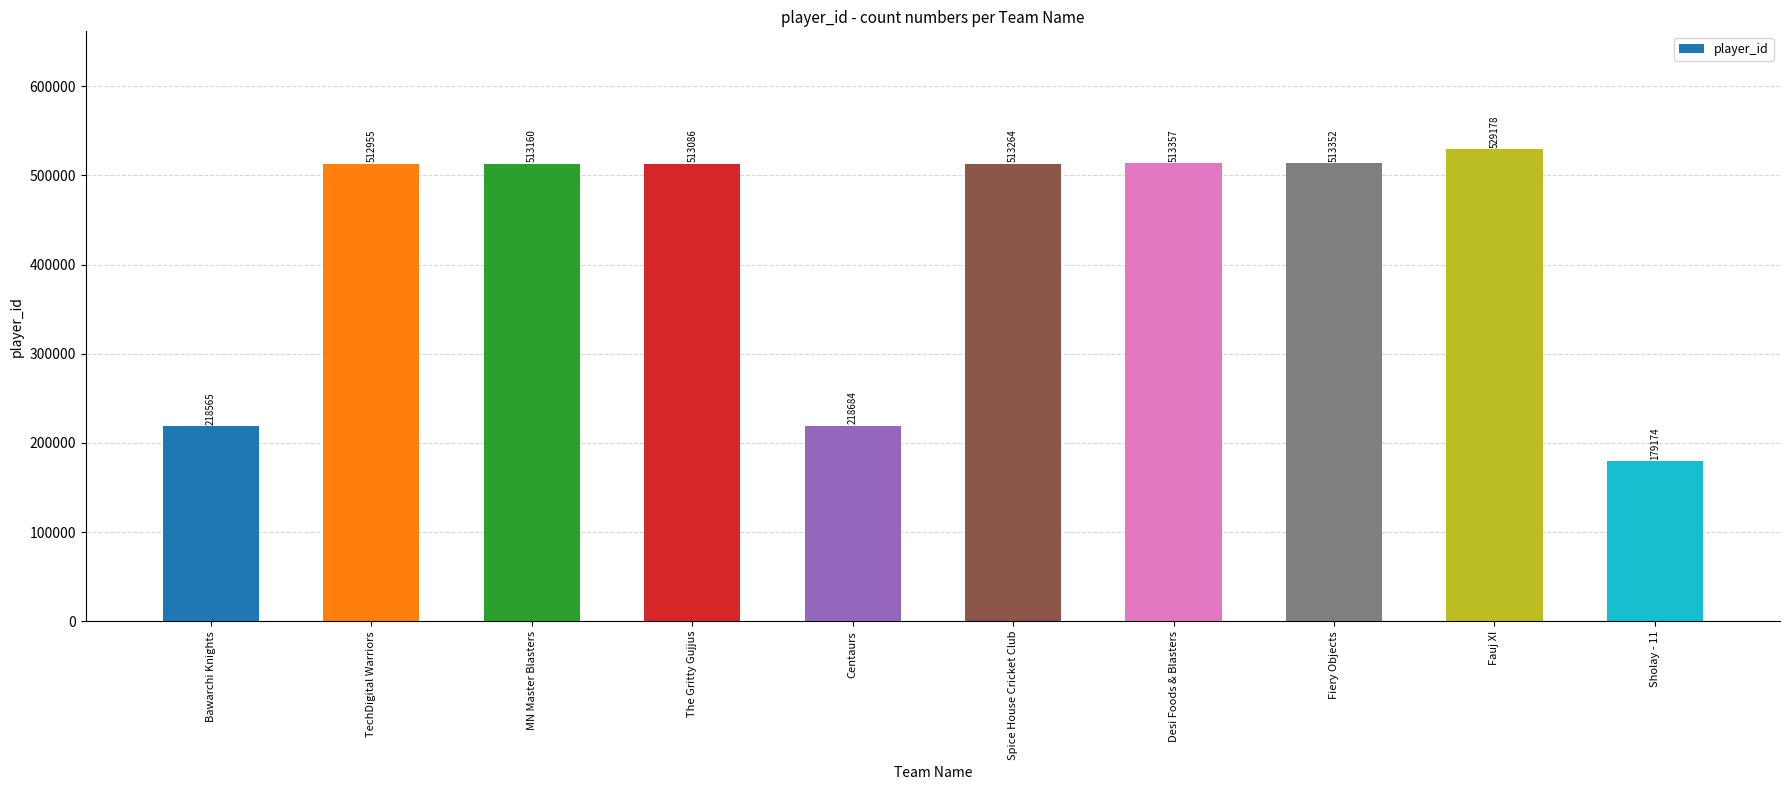

What is the change in value from Centaurs to Fauj XI?

+310494